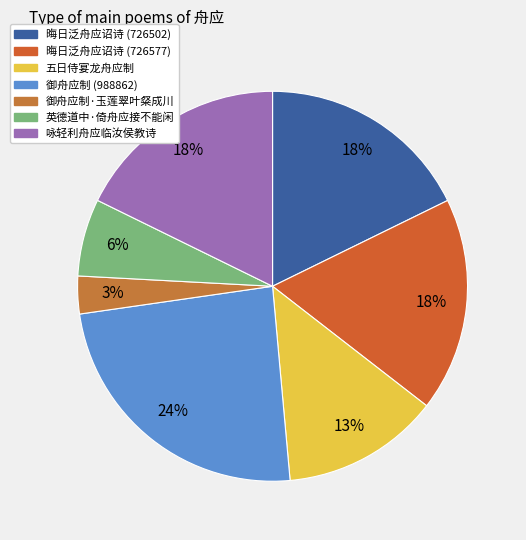

To the nearest percent, what is the combined percentage of 御舟应制 (988862) and 五日侍宴龙舟应制?

37%